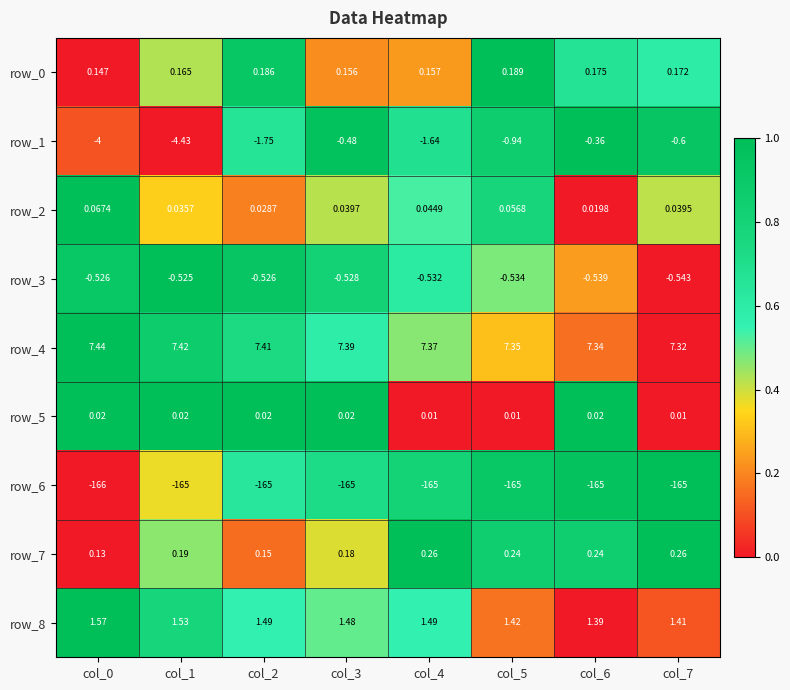

Is the value of row_2 at col_1 greater than the value of row_0 at col_2?

No